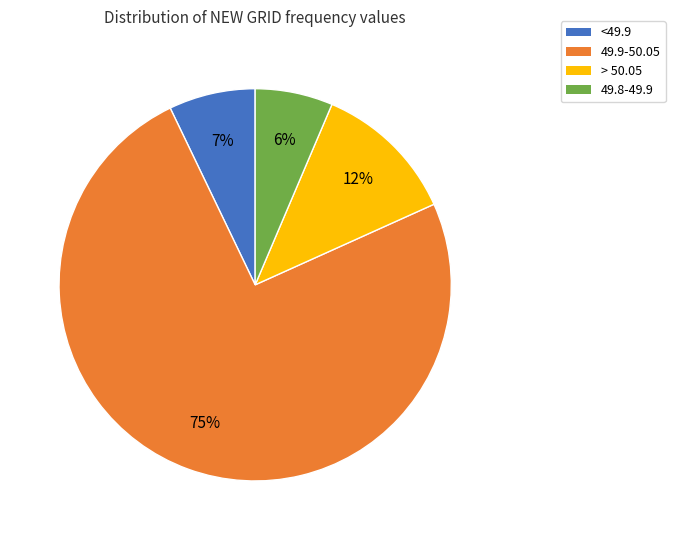

Combined, do > 50.05 and <49.9 account for over 50%?

No